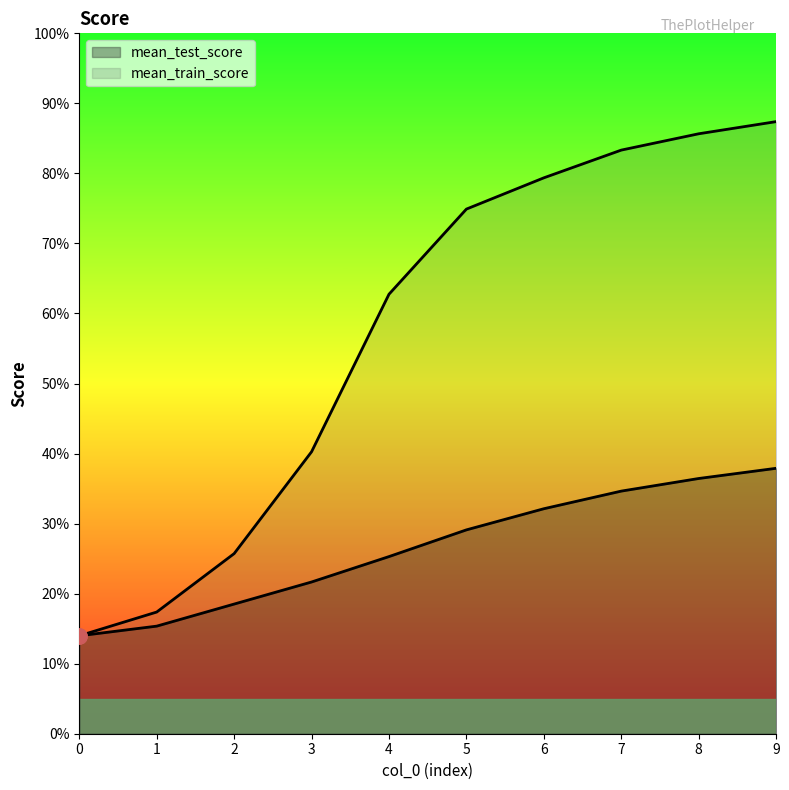

Is the value of mean_test_score at 9.0 greater than the value of mean_train_score at 3.0?

No